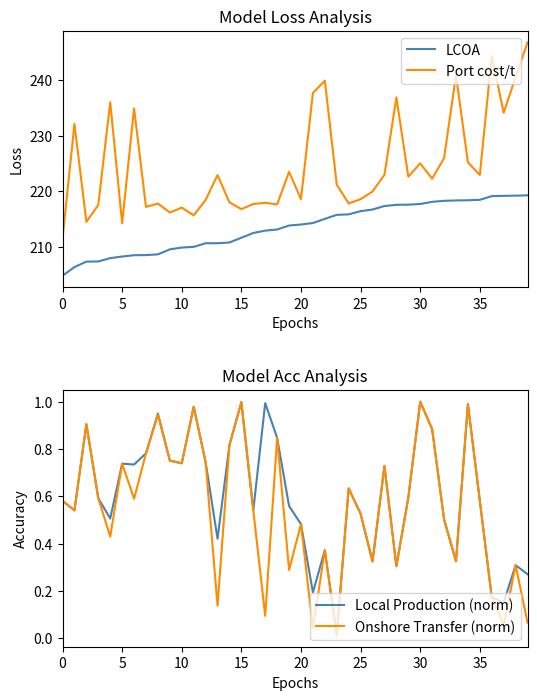

Is this an area chart (filled region under the line)?

No